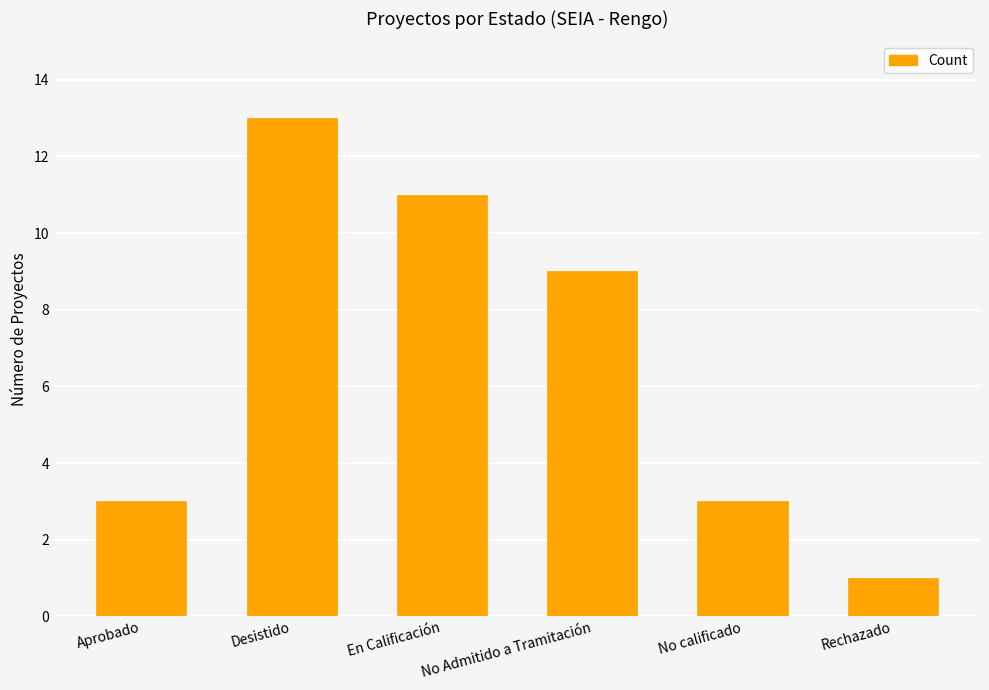

Are the bars horizontal?

No